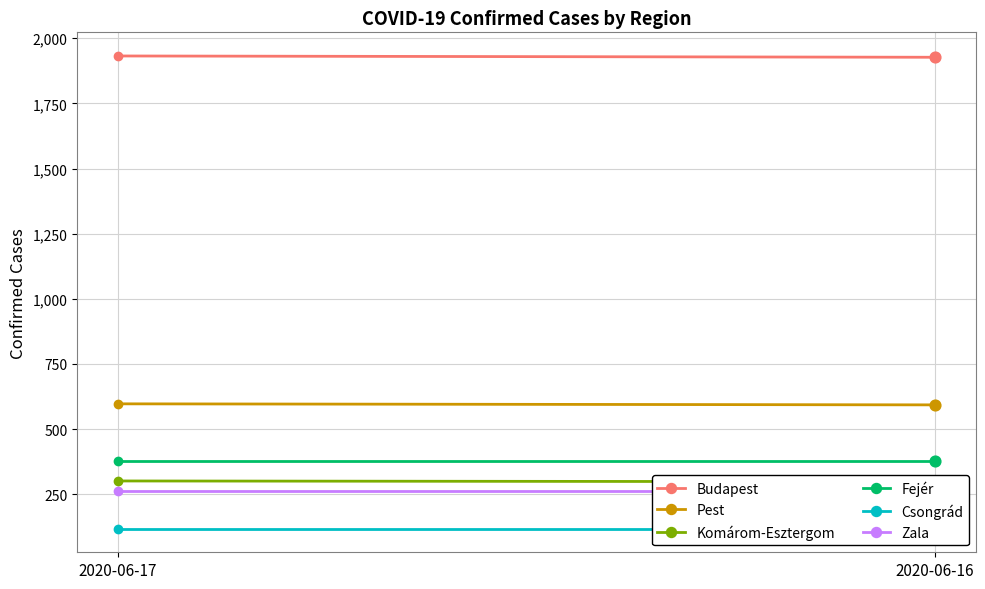

What are all the series names shown in the legend?

Budapest, Pest, Komárom-Esztergom, Fejér, Csongrád, Zala